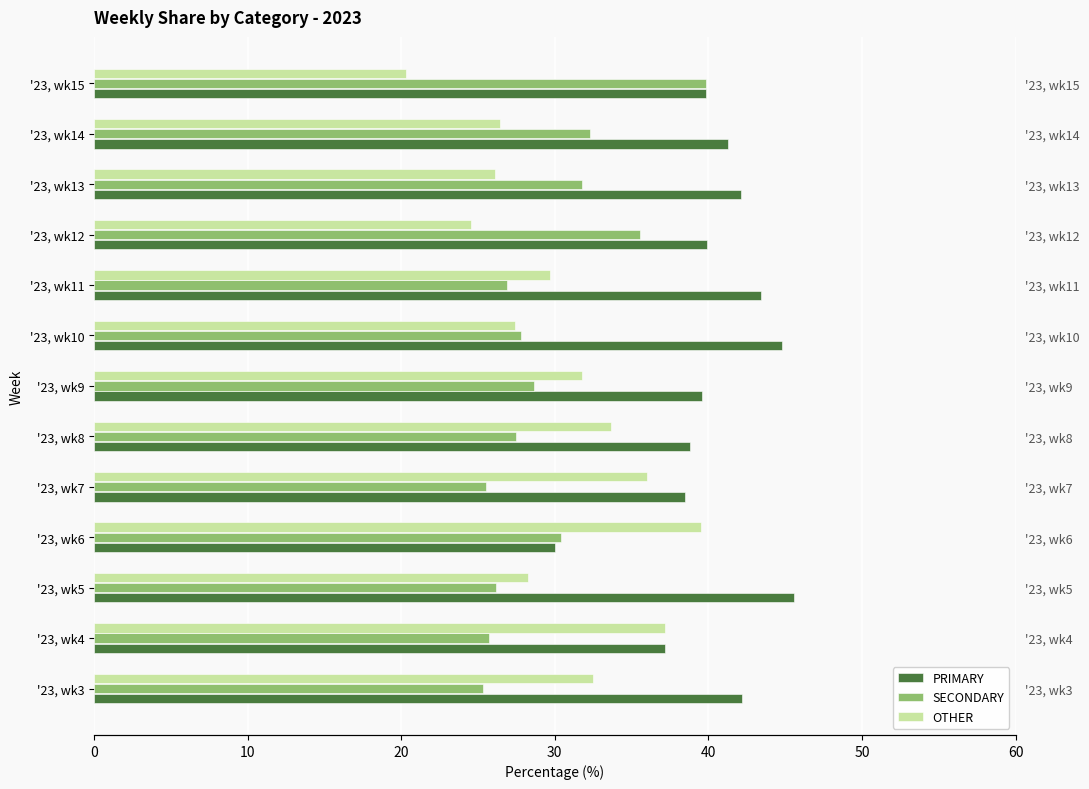

Is the value of SECONDARY at '23, wk3 greater than the value of OTHER at '23, wk11?

No